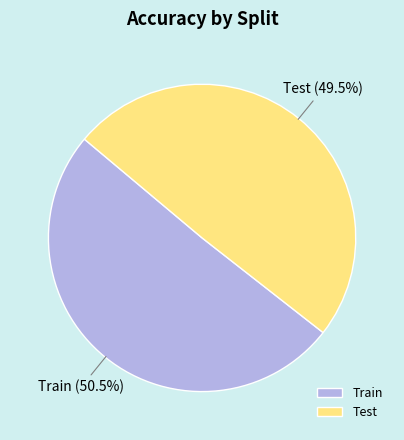

How many slices are in this pie chart?

2